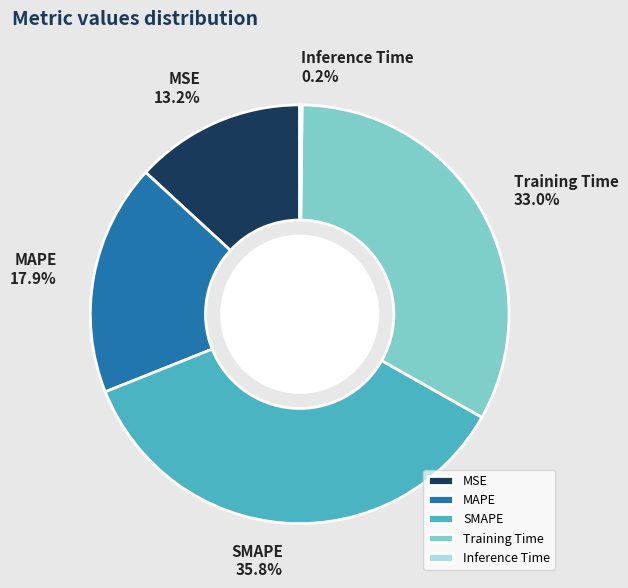

To the nearest percent, what is the average slice percentage?

20%